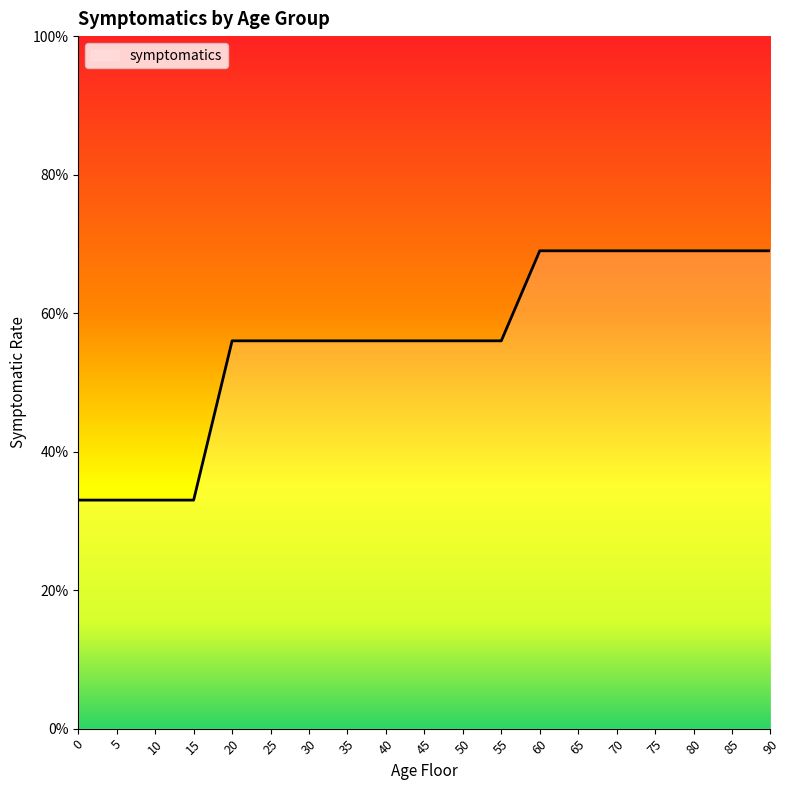

Is this an area chart (filled region under the line)?

No